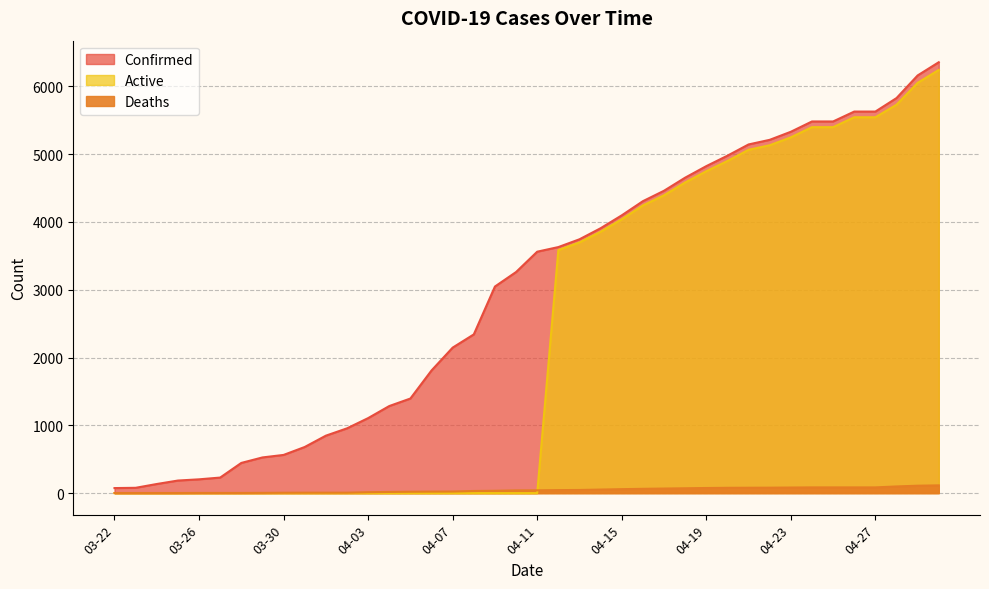

At which category does the chart reach its peak across all series?

04-30